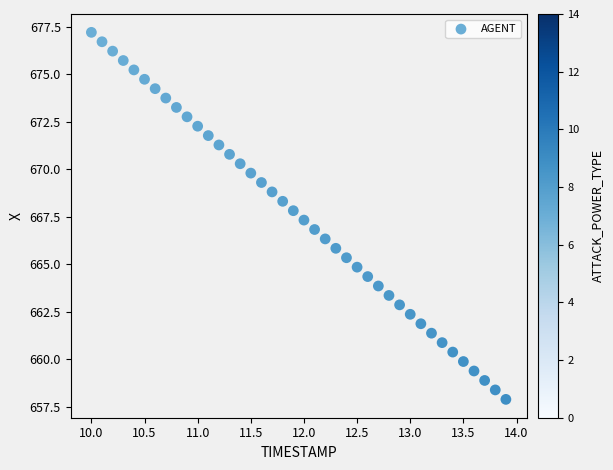

What is the range of X values (max minus min)?

3.9